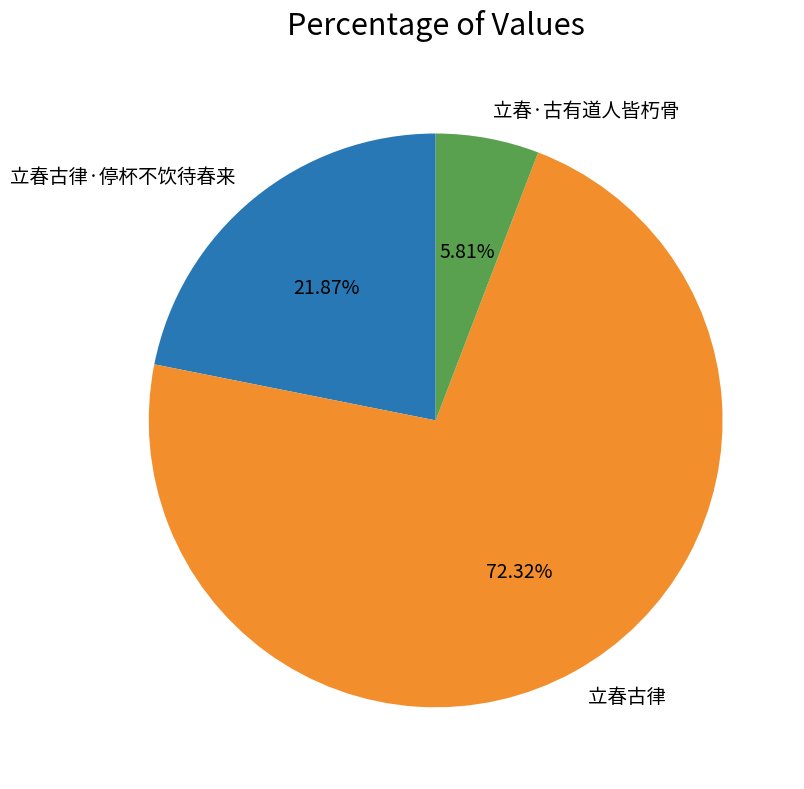

Which slice is the smallest?

立春·古有道人皆朽骨